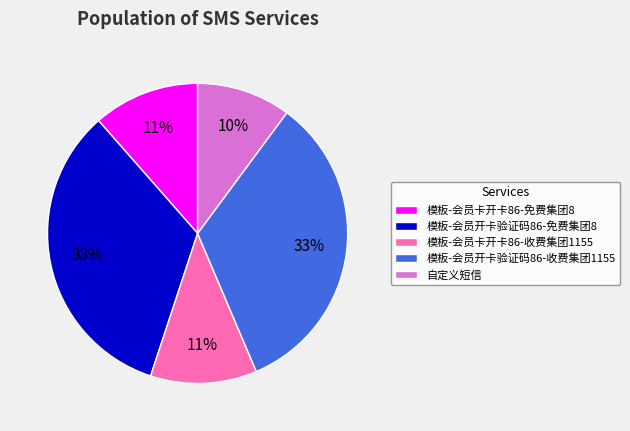

How many slices are in this pie chart?

5